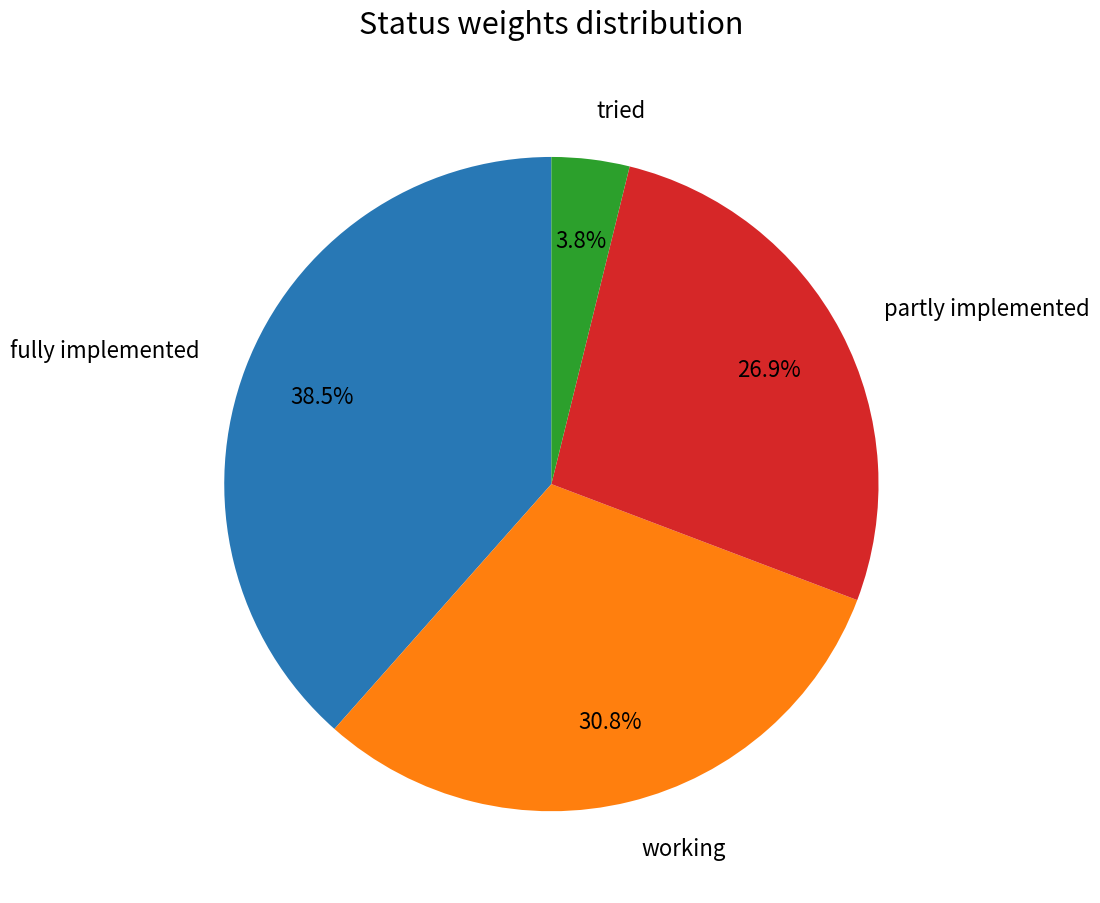

How many segments does this pie chart have?

4